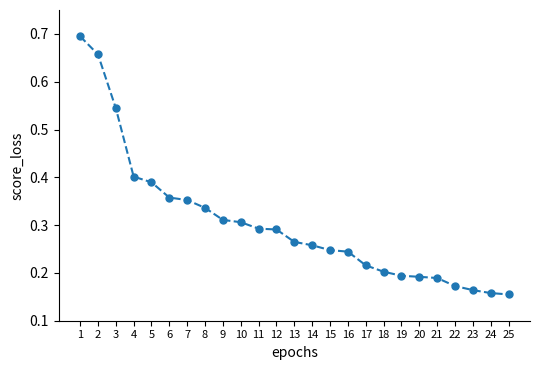

The value at 6 is 0.4. True or false?

True